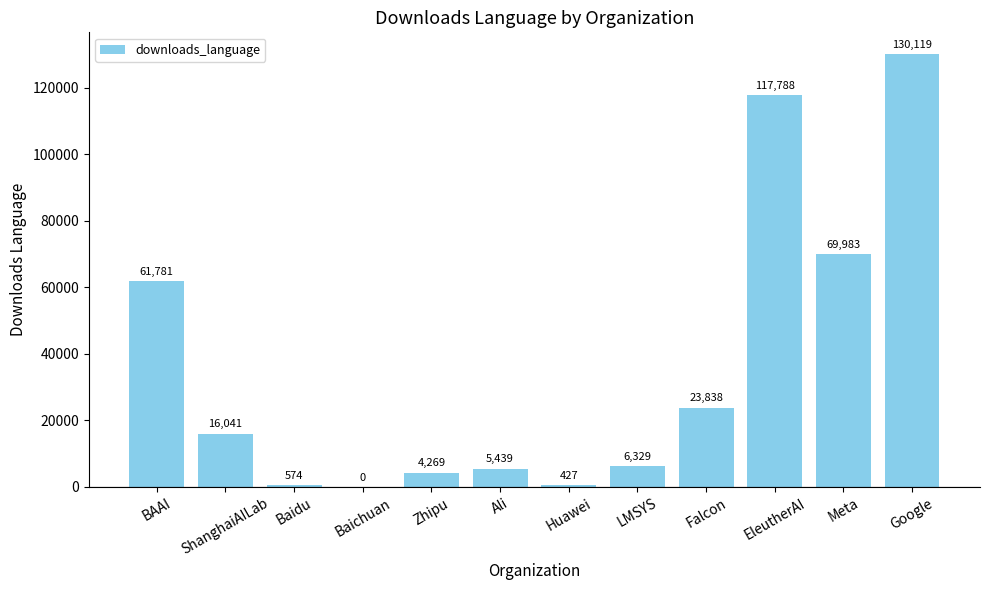

Reading right to left, list all the values displayed in this chart.

130119	69983	117788	23838	6329	427	5439	4269	0	574	16041	61781